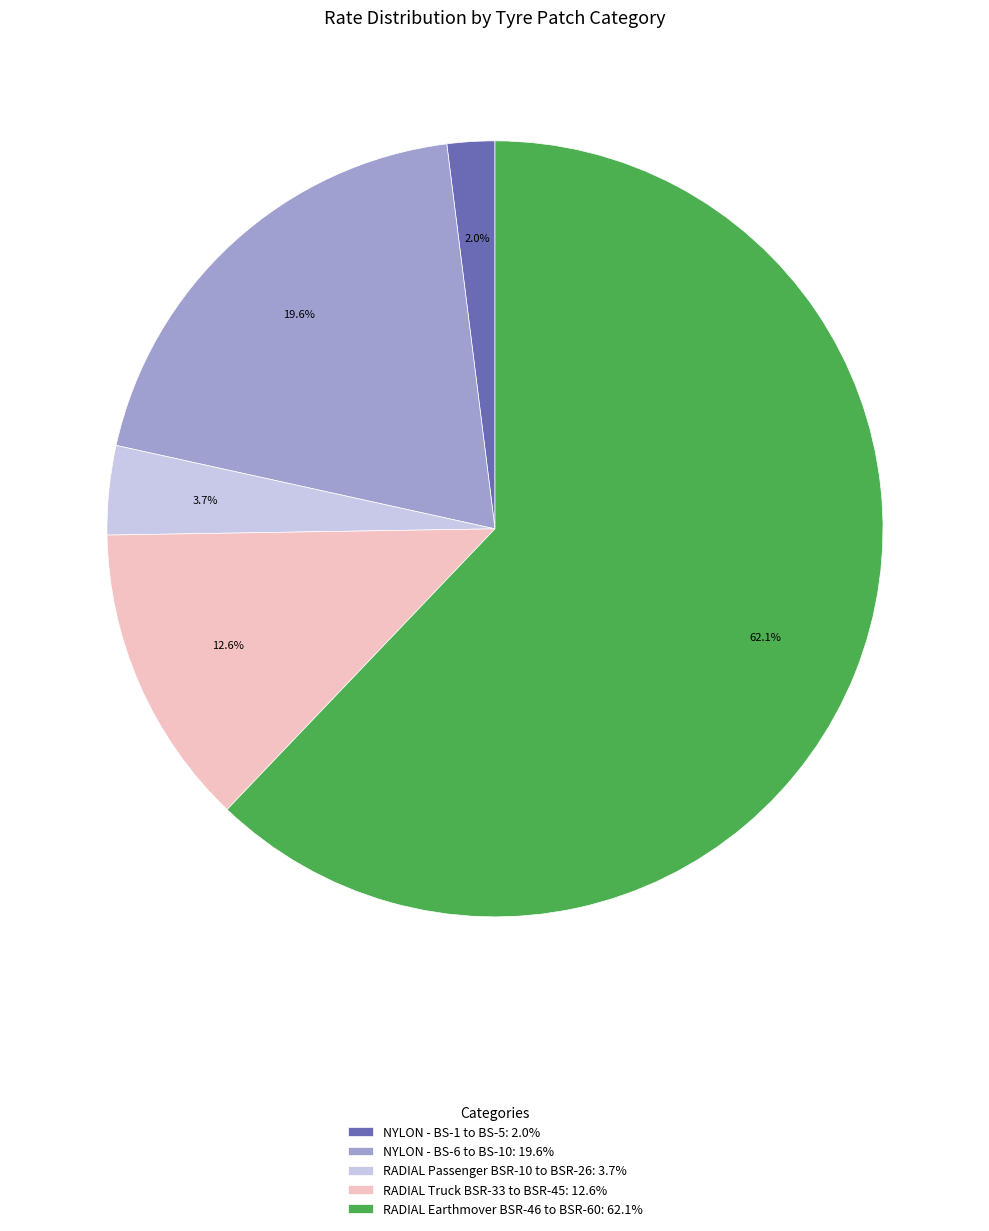

What is the largest slice in the pie chart?

RADIAL Earthmover BSR-46 to BSR-60: 62.1%